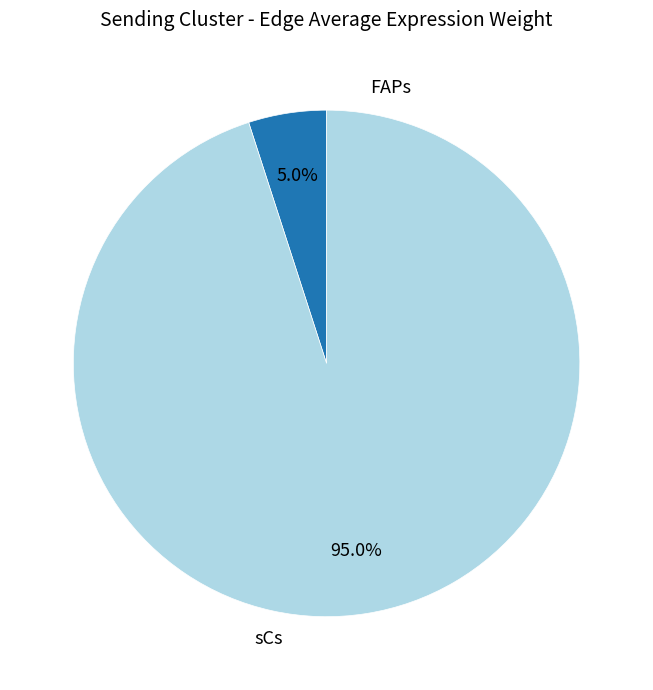

What is the majority slice?

sCs